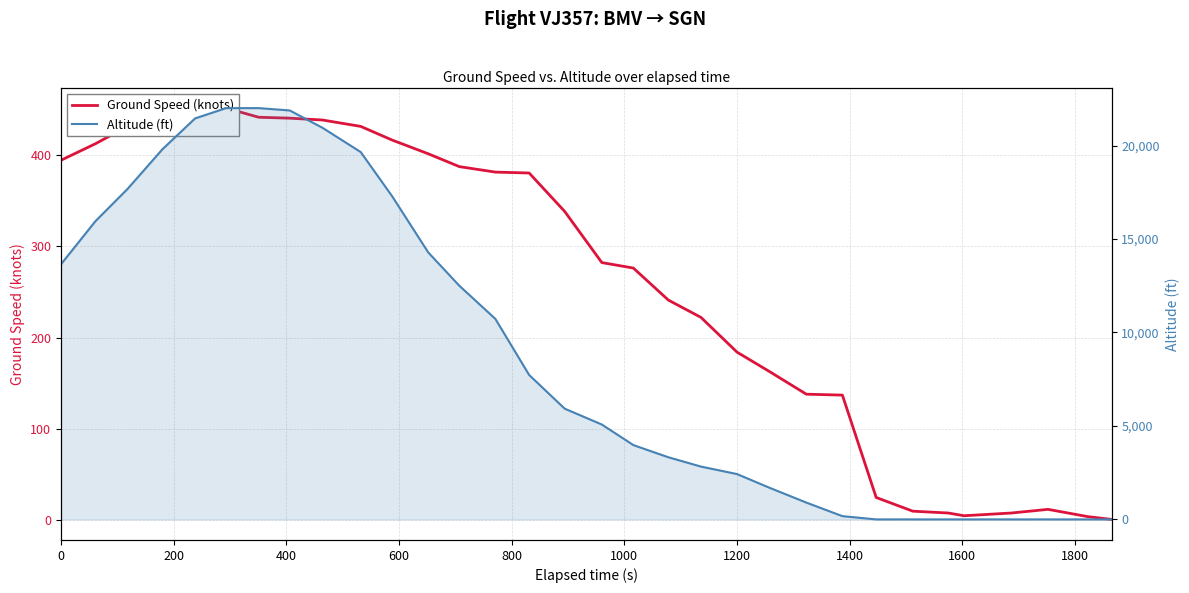

What is the sum of all Ground Speed (knots) values?

8339